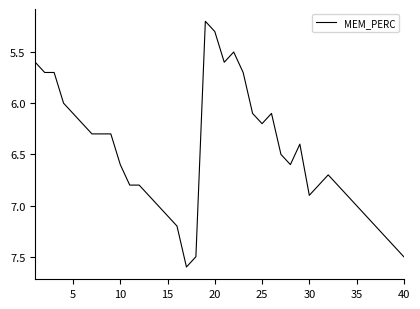

What is the maximum value shown in the chart?

7.6